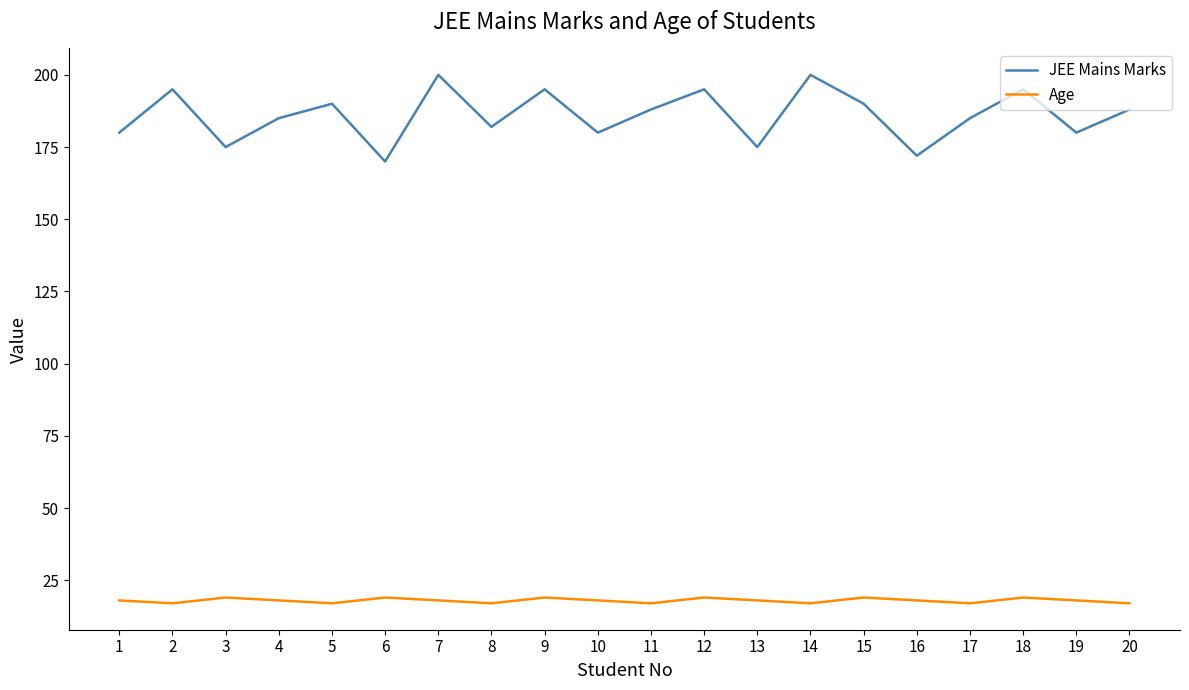

What is the sum of the JEE Mains Marks values at 17 and 4?

370